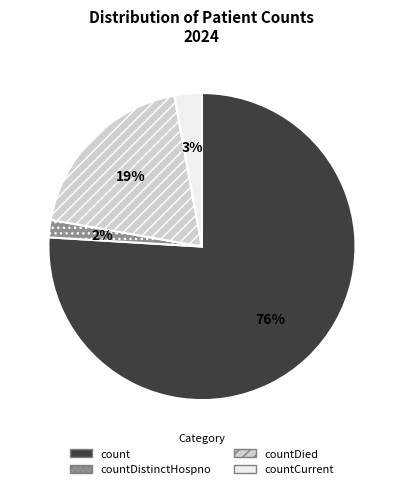

To the nearest percent, what percentage of the pie is count?

76%